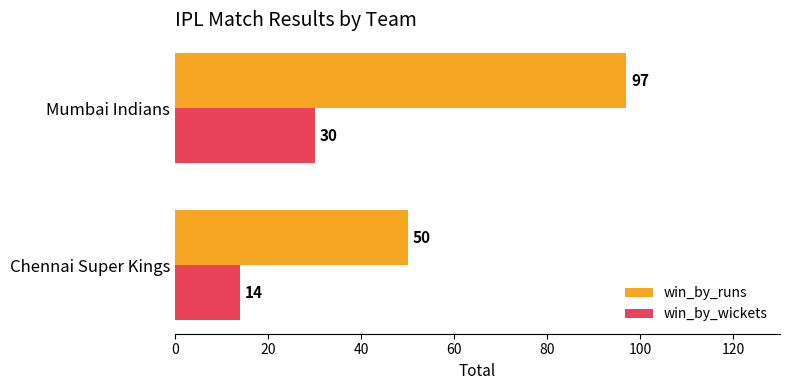

What is the highest value of the win_by_wickets series?

30